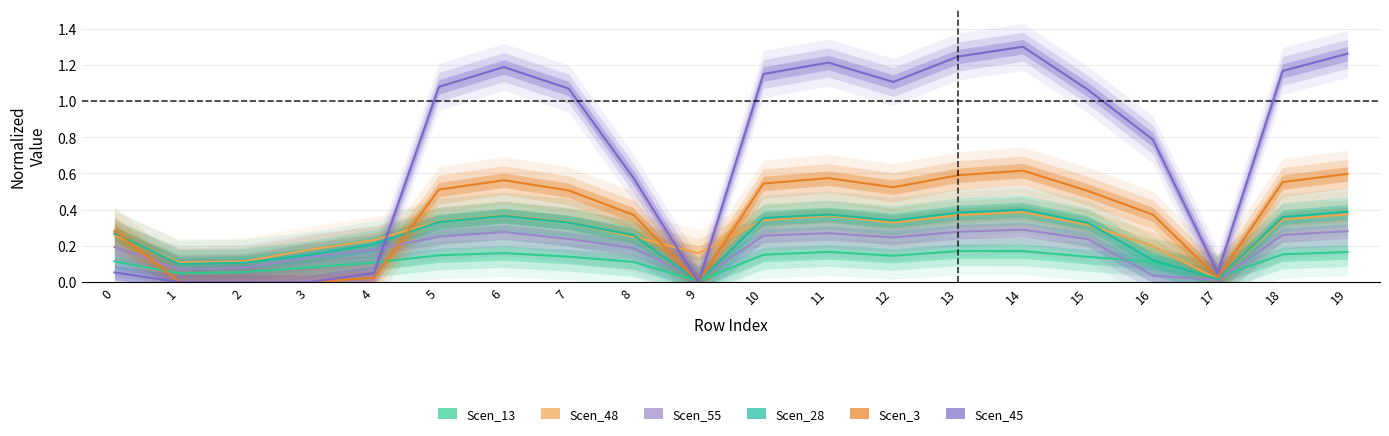

What is the difference between the Scen_48 values at 3 and 17?

0.2